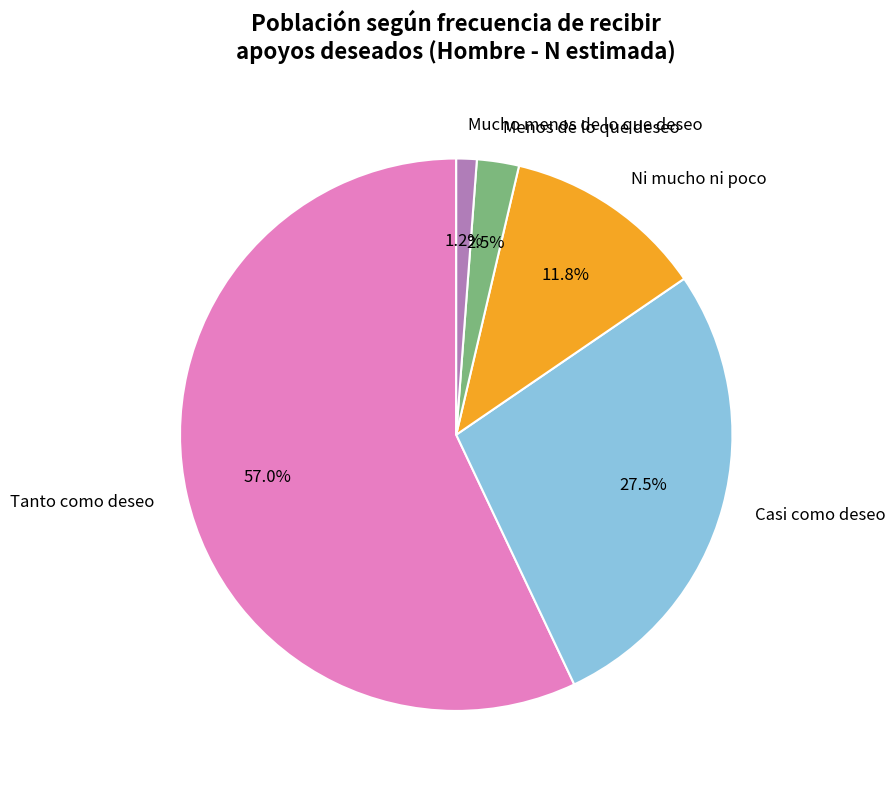

Is the sum of Tanto como deseo and Menos de lo que deseo greater than half?

Yes